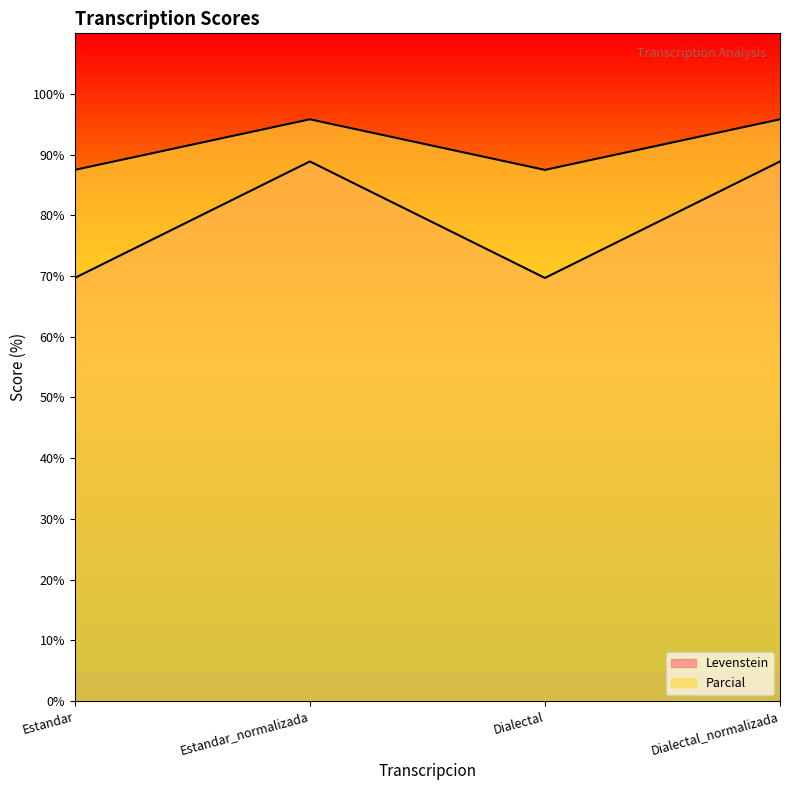

Rank the series at Estandar_normalizada from lowest to highest value.

Parcial, Levenstein